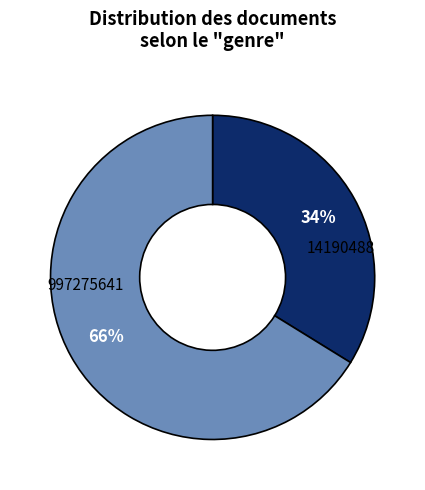

The 14190488 slice represents 76% of the pie. True or false?

False